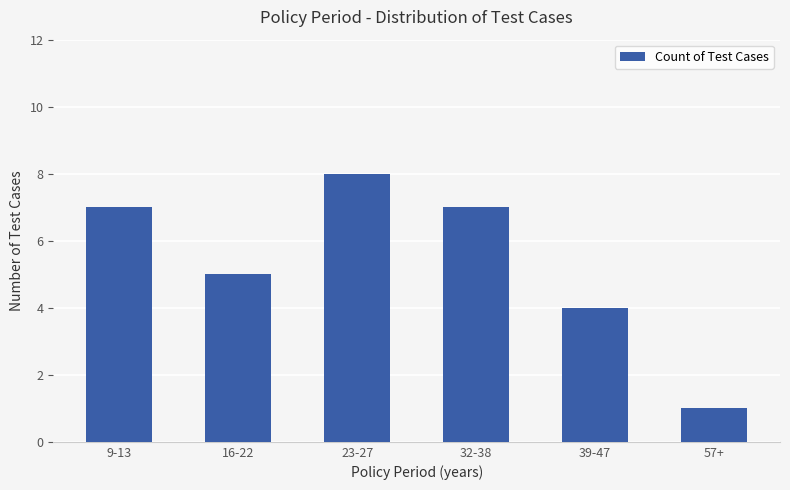

Reading left to right, list all the values displayed in this chart.

9-13=7	16-22=5	23-27=8	32-38=7	39-47=4	57+=1